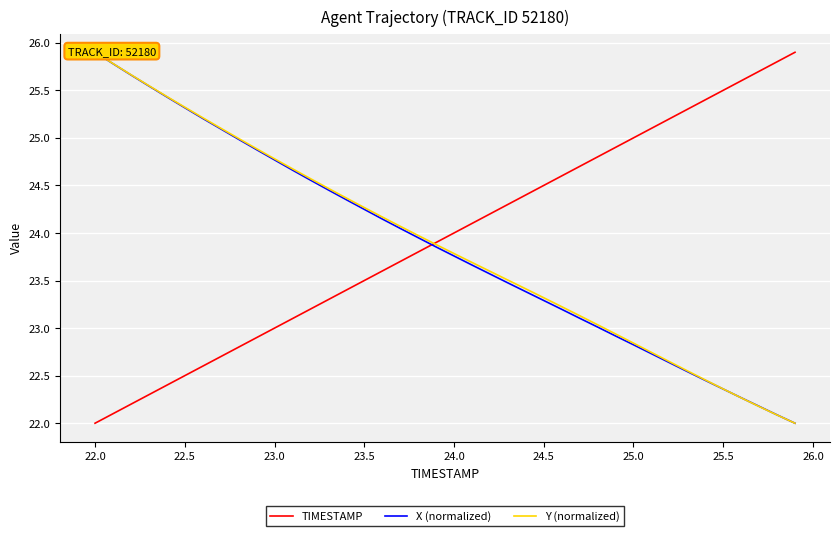

What is the highest value of the TIMESTAMP series?

25.9